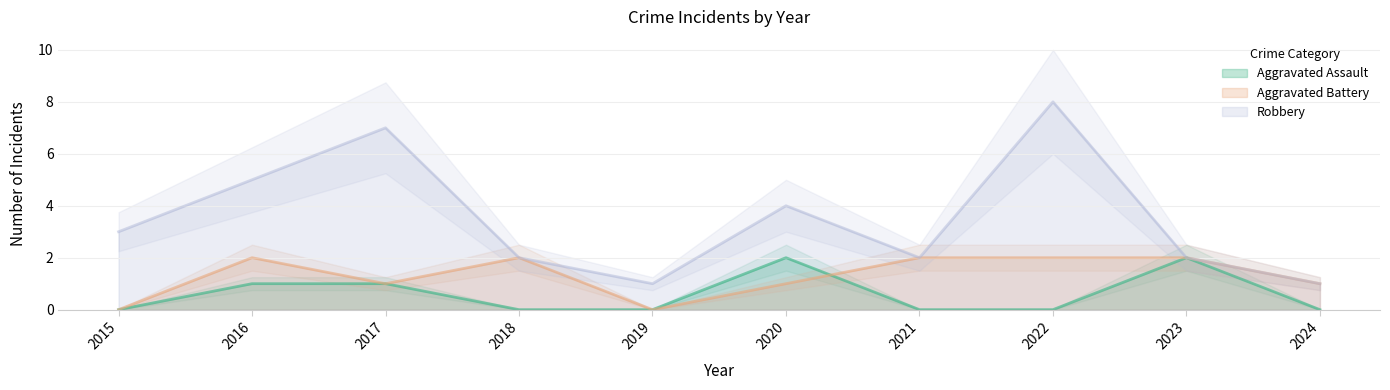

What is the difference between the second highest and minimum values in the Aggravated Battery series?

2